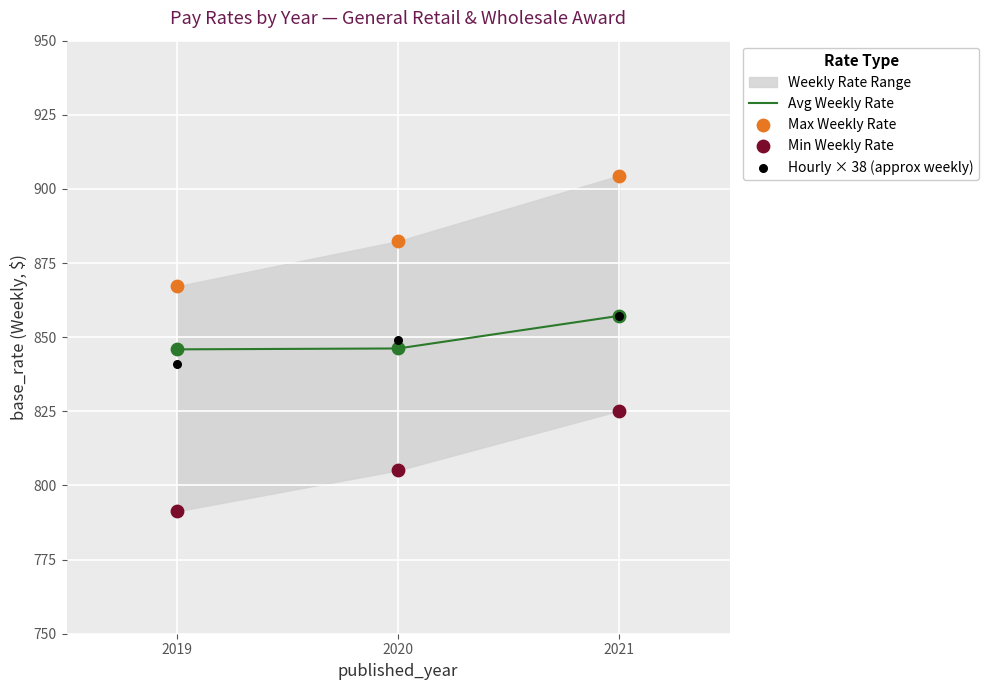

Which series contains the lowest Y value?

Min Weekly Rate